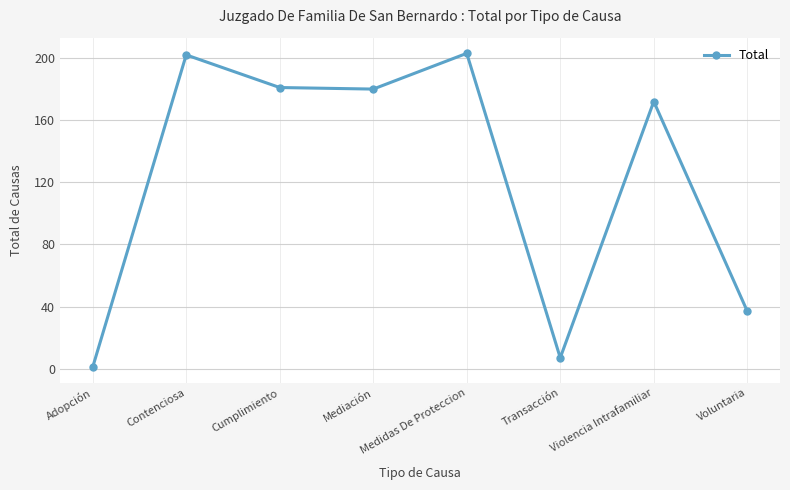

How many points are higher than both their immediate neighbors (excluding endpoints)?

3